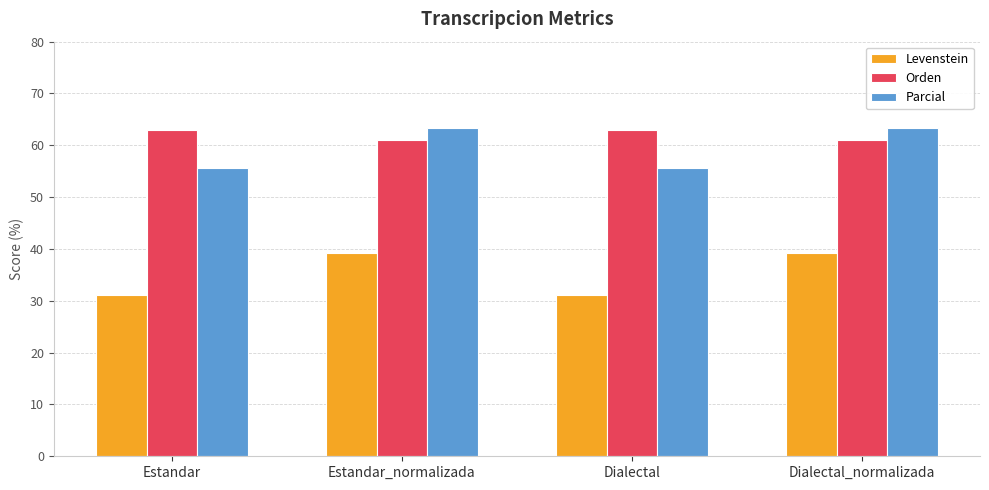

Is the value of Levenstein at Dialectal_normalizada greater than the value of Orden at Dialectal?

No